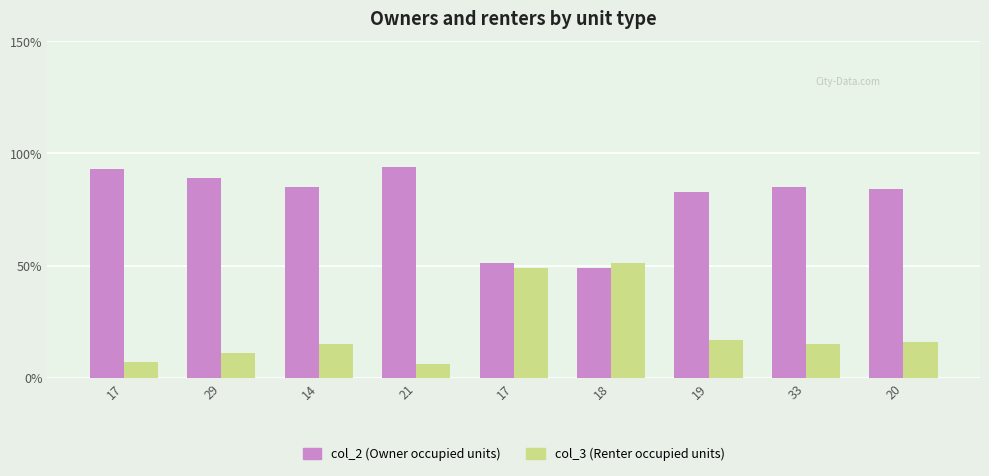

True or false: col_2 has a value of 85 at 14.

True